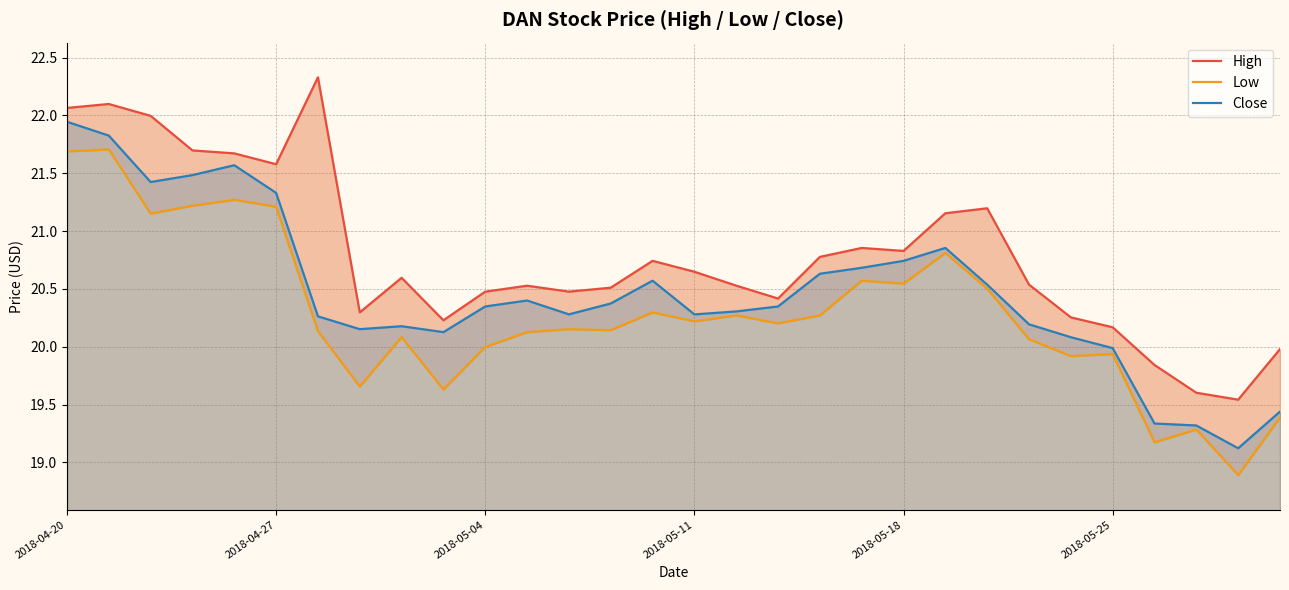

The High series shows 20.5 at 16. True or false?

True